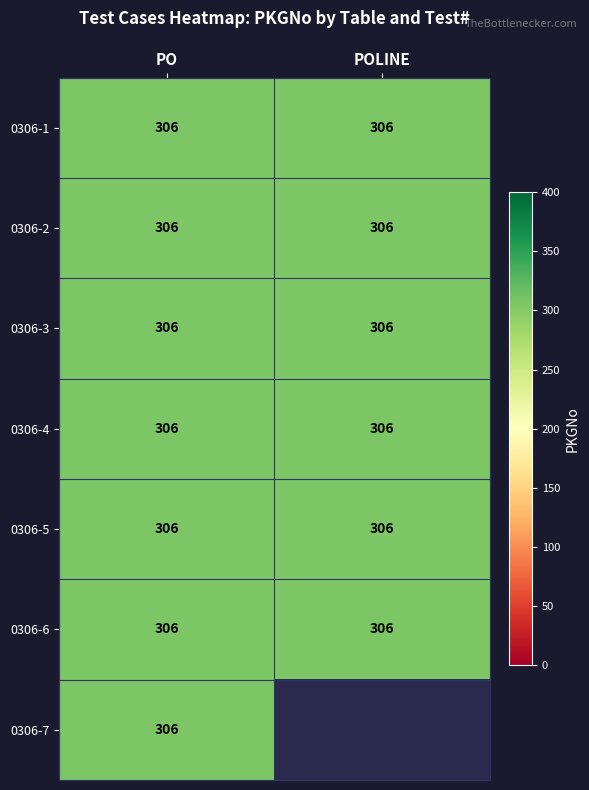

Reading left to right, what are all the values shown in this chart?

PO: 0=306	1=306	2=306	3=306	4=306	5=306	6=306
POLINE: 0=306	1=306	2=306	3=306	4=306	5=306	6=0